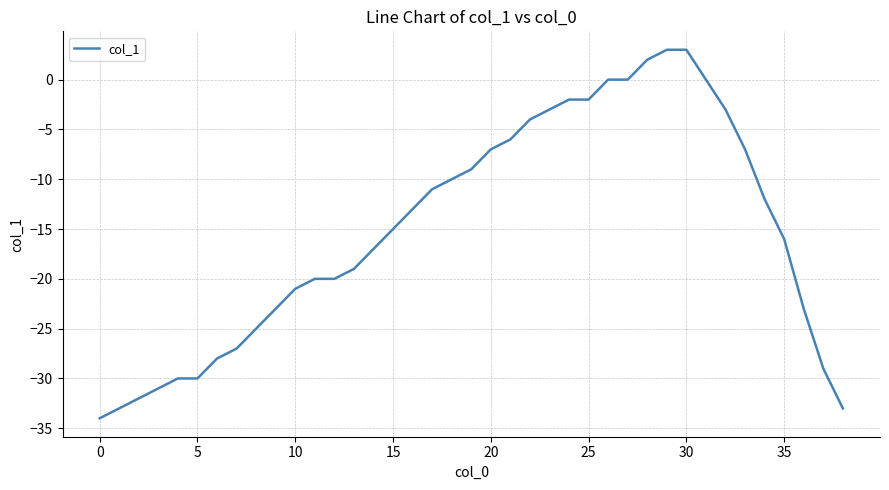

Reading left to right, what are all the values shown in this chart?

-34	-33	-32	-31	-30	-30	-28	-27	-25	-23	-21	-20	-20	-19	-17	-15	-13	-11	-10	-9	-7	-6	-4	-3	-2	-2	0	0	2	3	3	0	-3	-7	-12	-16	-23	-29	-33